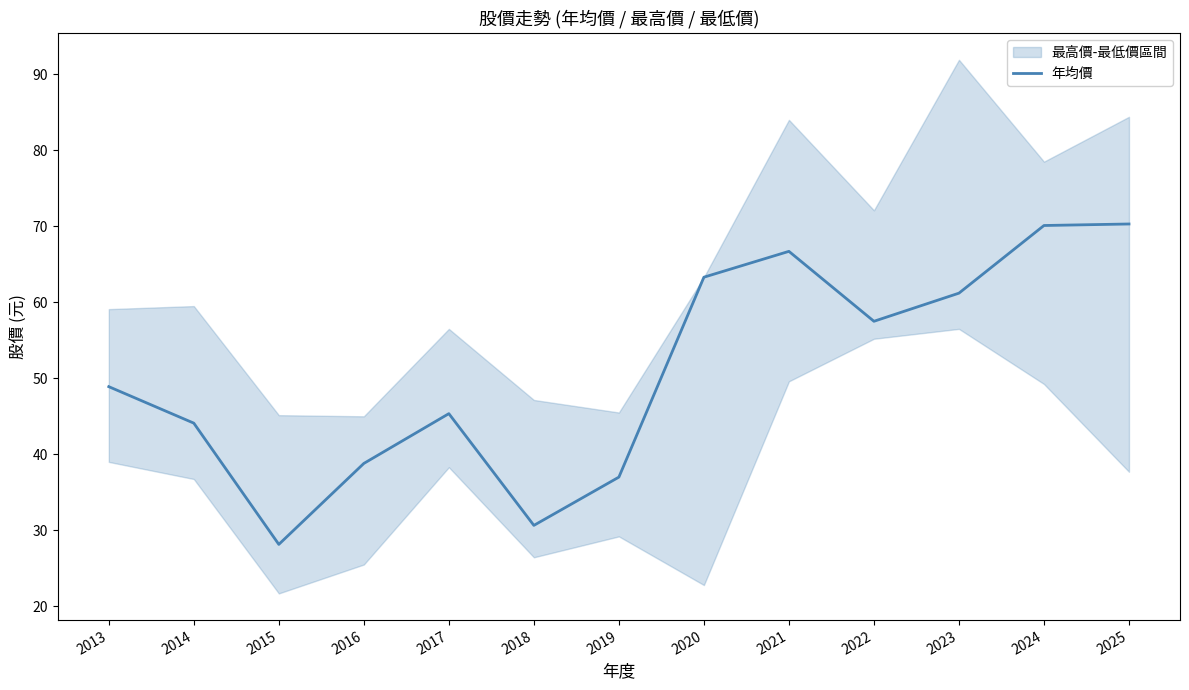

What is the difference between the maximum and second lowest values?

39.6